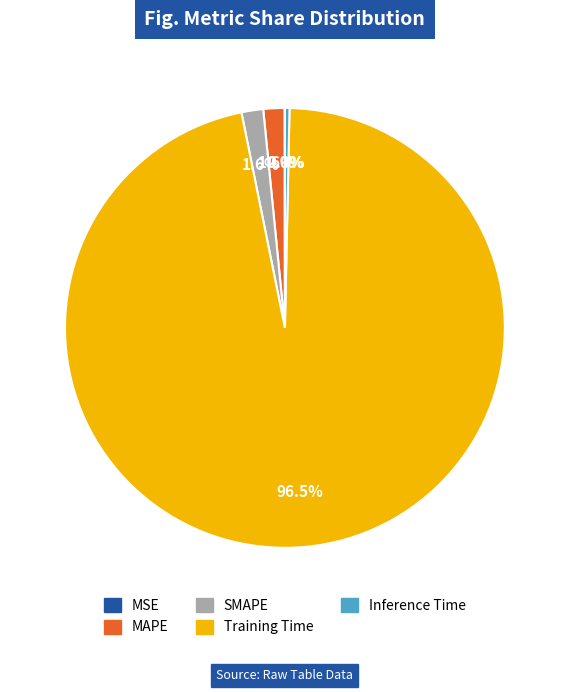

Between Training Time and Inference Time, which is larger?

Training Time